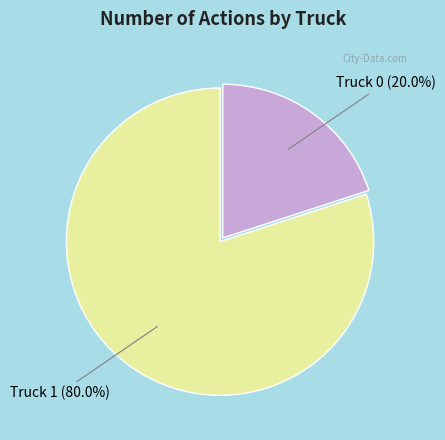

To the nearest percent, what is the difference between the Truck 0 and Truck 1 slice percentages?

60%